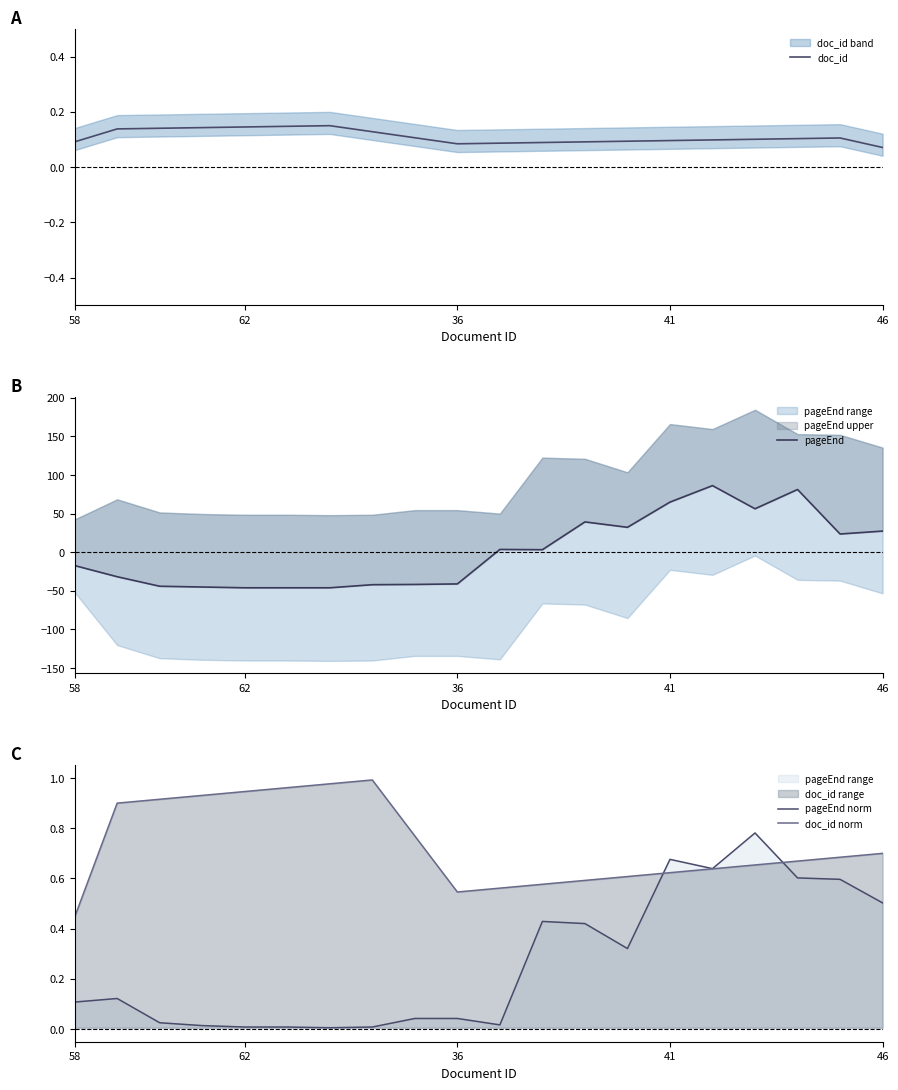

At which category is the sum across all series the highest?

15